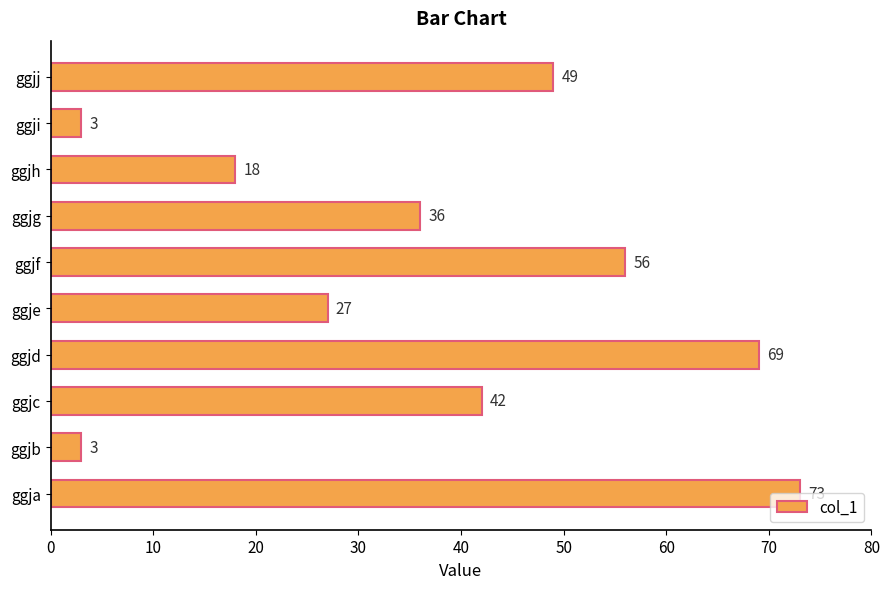

The value at ggjh is 10. True or false?

False